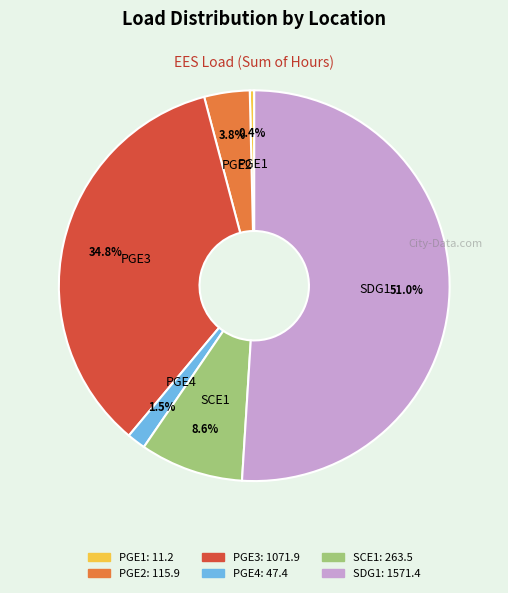

How many segments does this pie chart have?

6